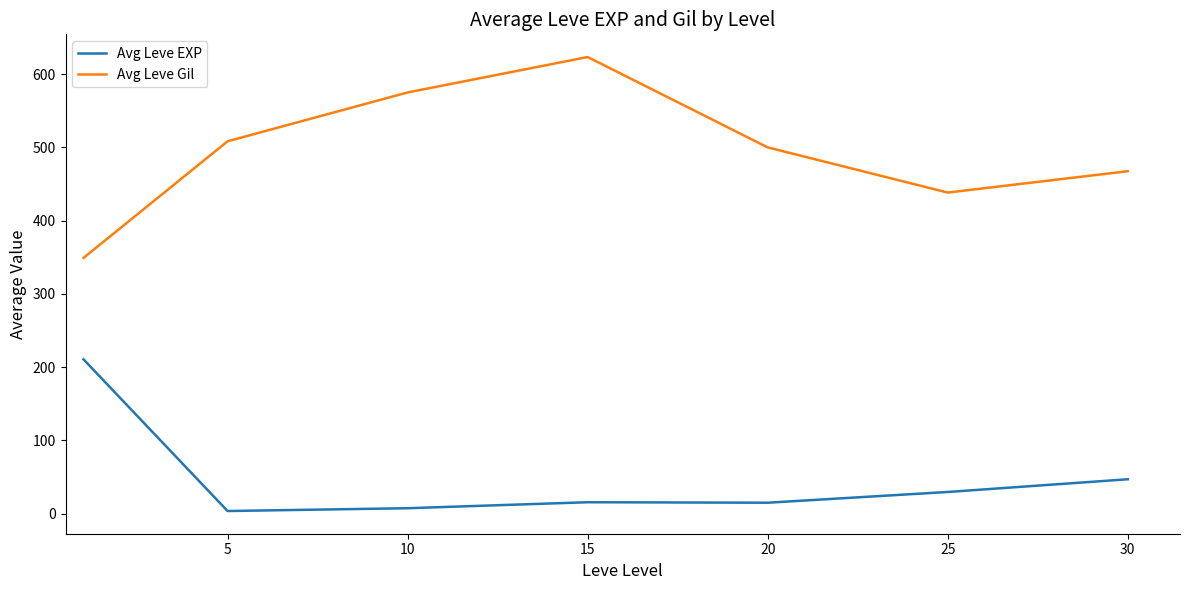

What is the lowest value of the Avg Leve EXP series?

3.7